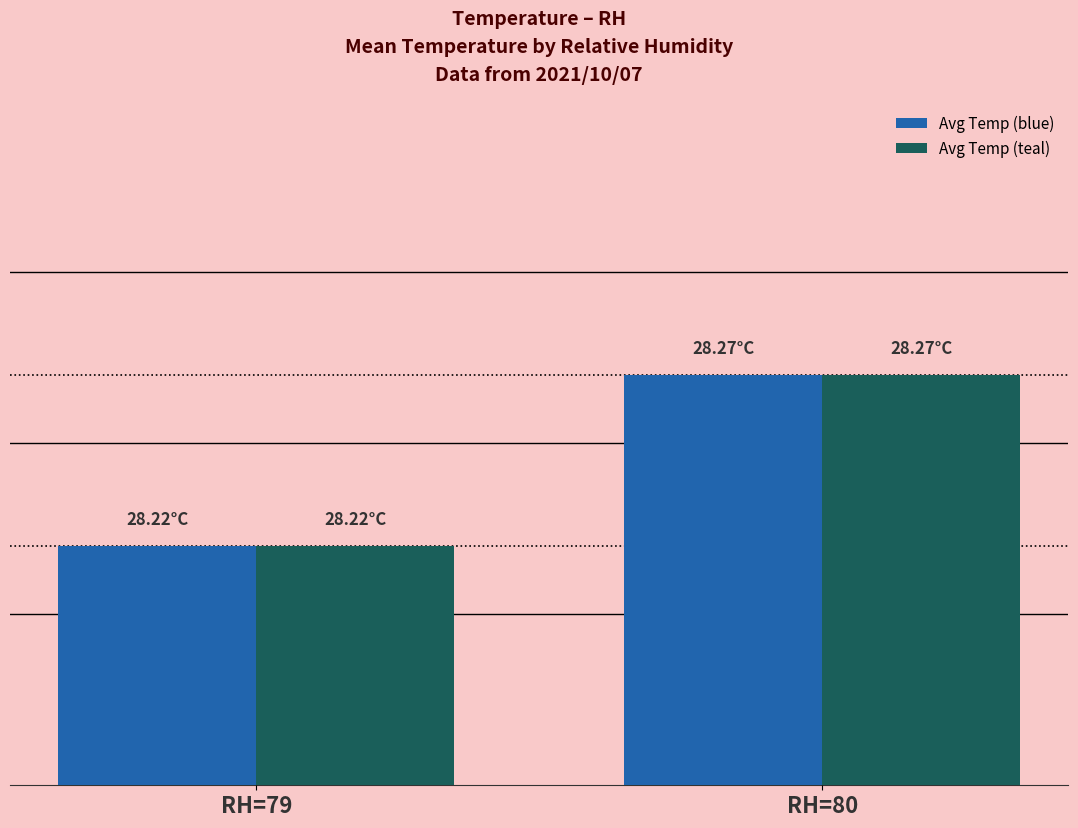

Reading left to right, list all the values displayed in this chart.

Avg Temp (blue): RH=79=28.2	RH=80=28.3
Avg Temp (teal): RH=79=28.2	RH=80=28.3